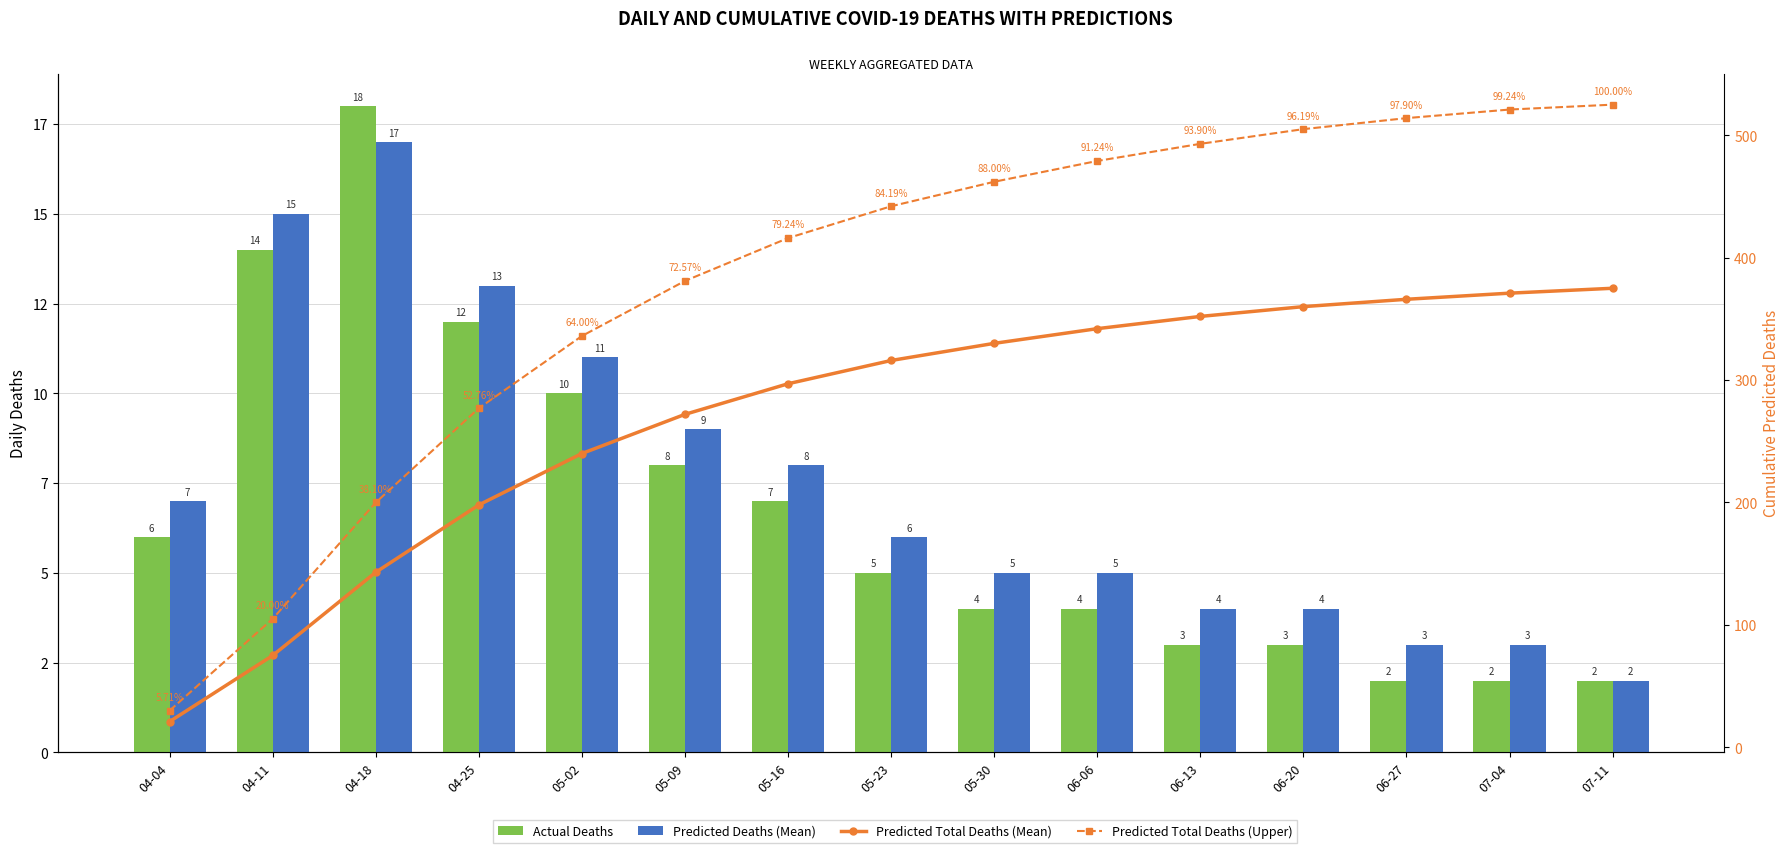

Are the bars grouped side by side (vs. stacked)?

Yes